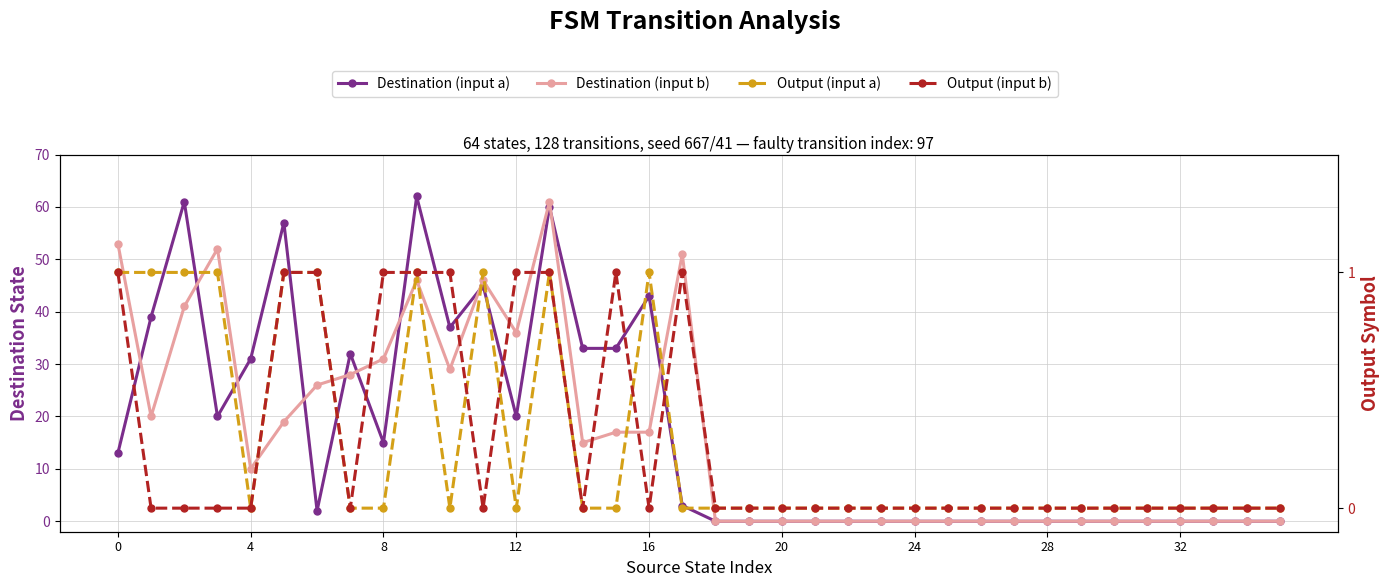

Is it true that Output (input a) equals 1 at 18?

False